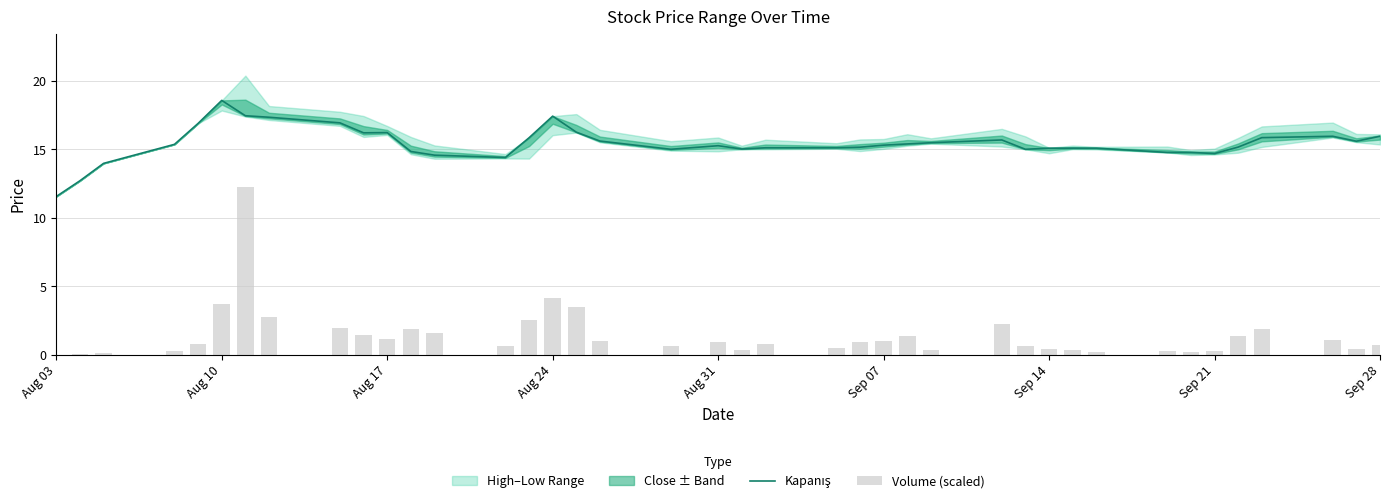

Reading left to right, extract all data points from this chart.

Kapanış: 11.6	12.7	14.0	15.4	16.9	18.6	17.4	17.3	16.9	16.2	16.2	14.8	14.6	14.4	15.8	17.4	16.2	15.6	15.0	15.3	15.0	15.1	15.1	15.2	15.3	15.4	15.5	15.7	15.0	15.1	15.1	15.1	14.8	14.8	14.7	15.2	15.8	15.9	15.6	15.9
Volume (scaled): 0.0	0.0	0.1	0.3	0.8	3.7	12.2	2.8	2.0	1.4	1.2	1.8	1.6	0.6	2.6	4.2	3.5	1.0	0.6	0.9	0.4	0.8	0.5	0.9	1.0	1.4	0.4	2.3	0.6	0.4	0.3	0.2	0.3	0.2	0.3	1.4	1.9	1.1	0.4	0.7